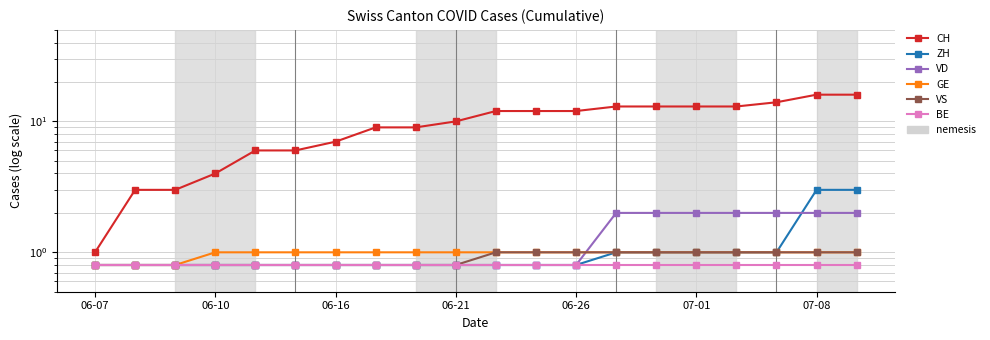

What is the smallest value displayed?

0.8